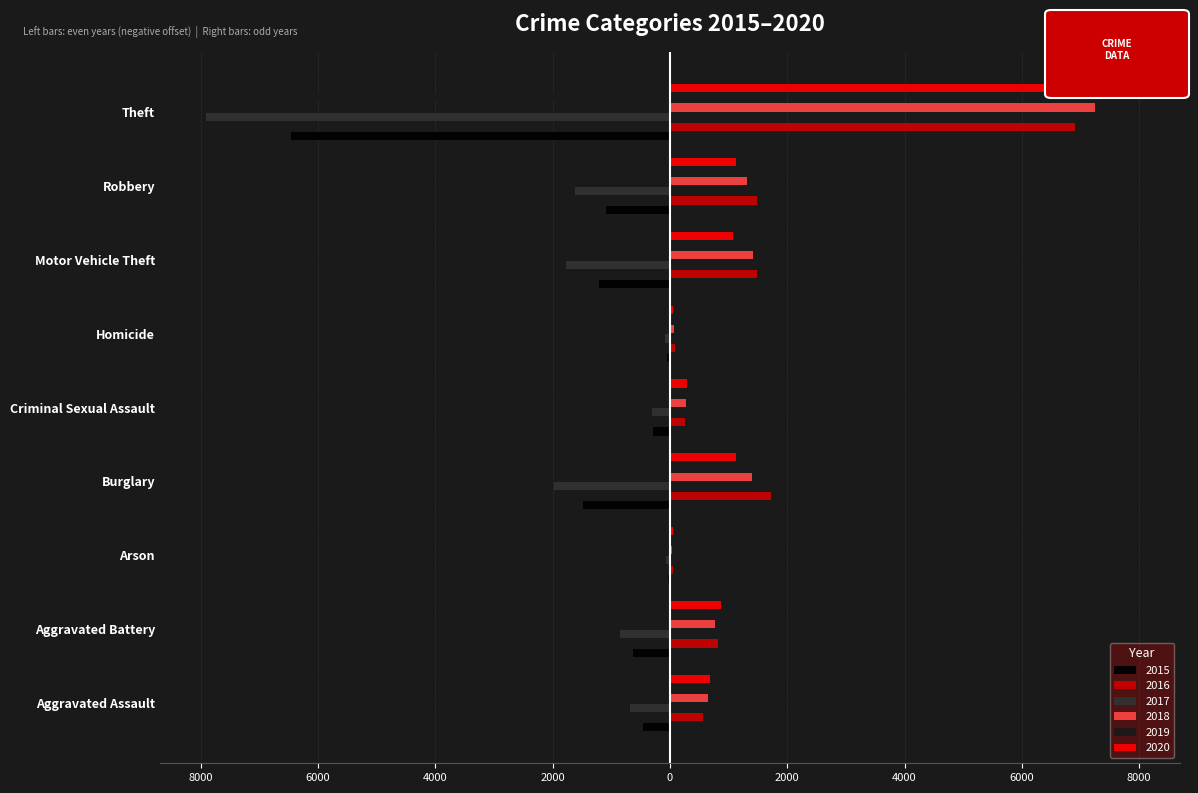

Which series changed the most between Motor Vehicle Theft and Robbery?

2019